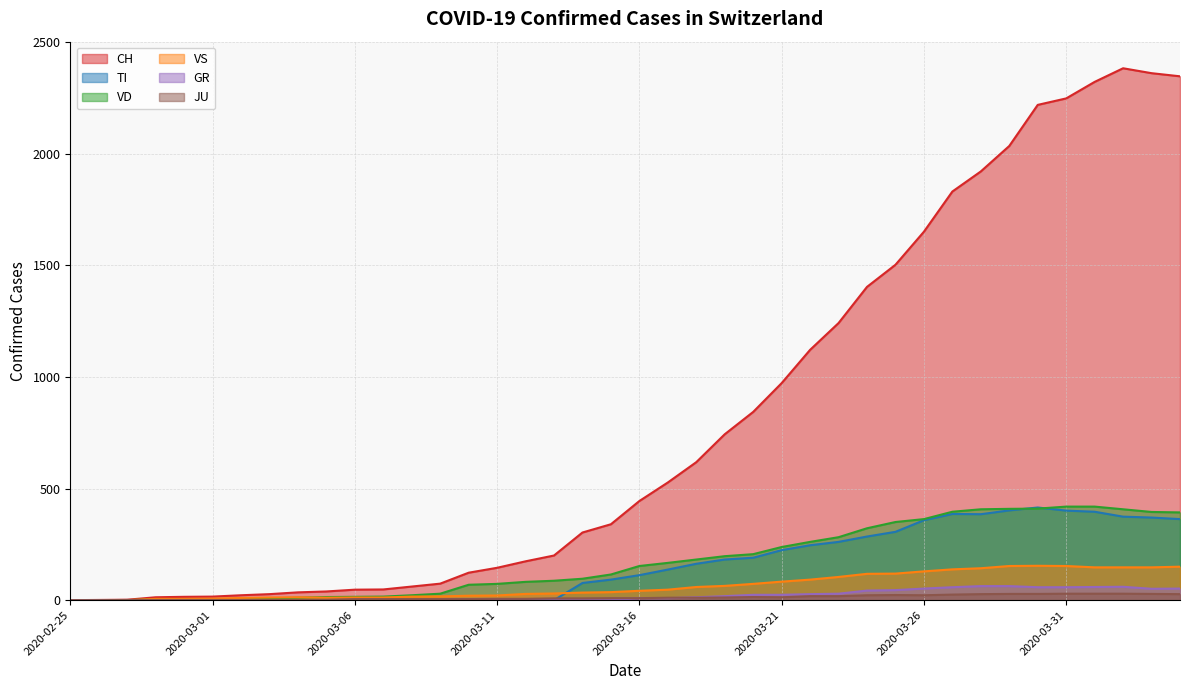

What is the difference between the highest and lowest values at 2020-03-16?

435